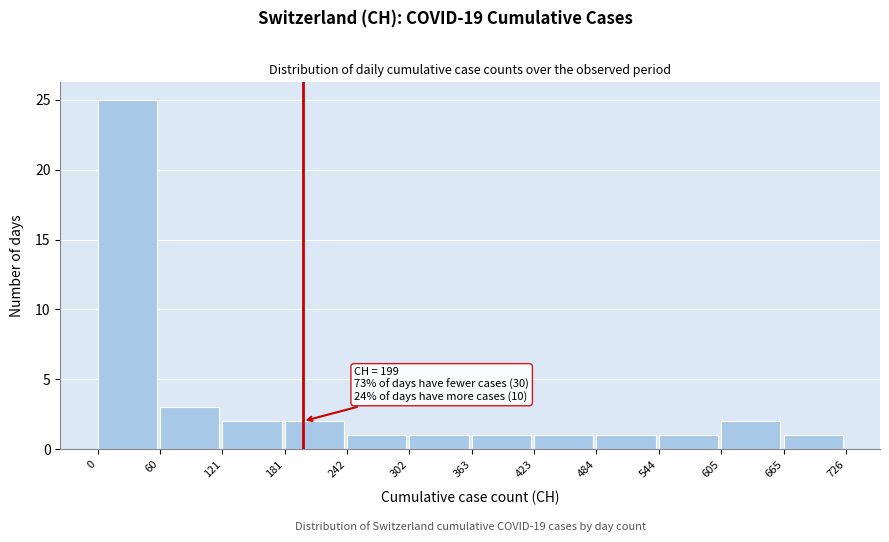

Which range on the x-axis has the tallest bar?

0 to 60